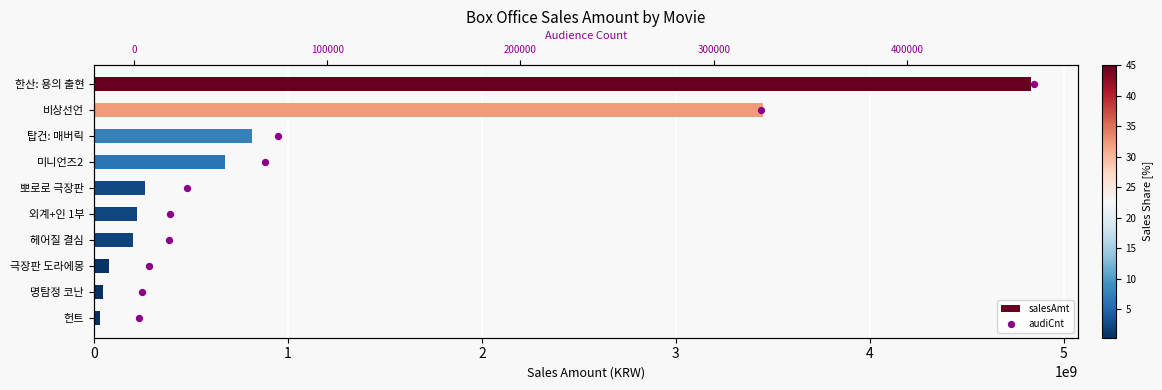

Is the value of audiCnt at 2 greater than the value of salesAmt at 4?

No